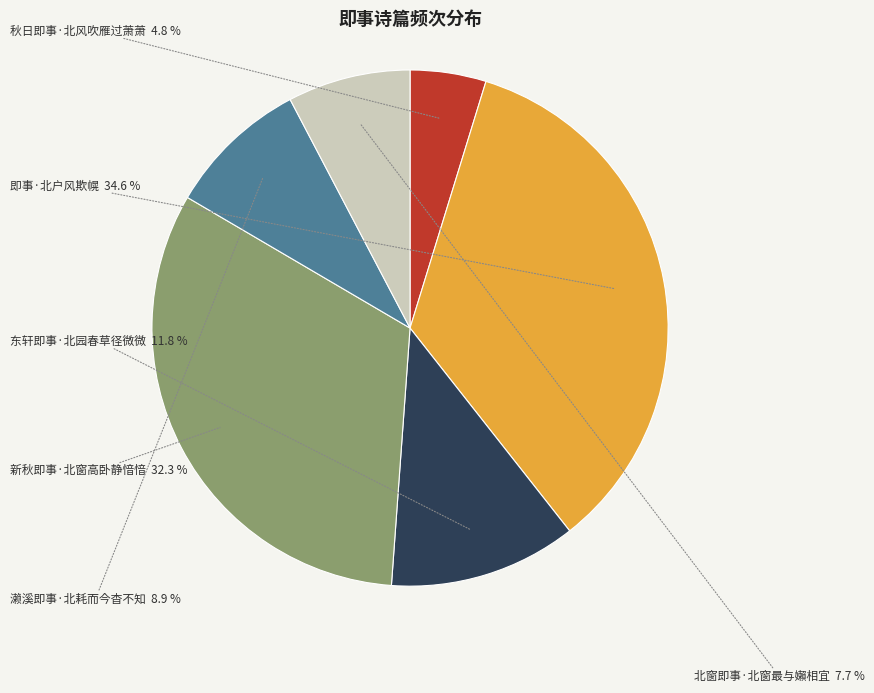

Rank the categories by value from lowest to highest.

秋日即事·北风吹雁过萧萧, 北窗即事·北窗最与嬾相宜, 濑溪即事·北耗而今杳不知, 东轩即事·北园春草径微微, 新秋即事·北窗高卧静愔愔, 即事·北户风欺幌